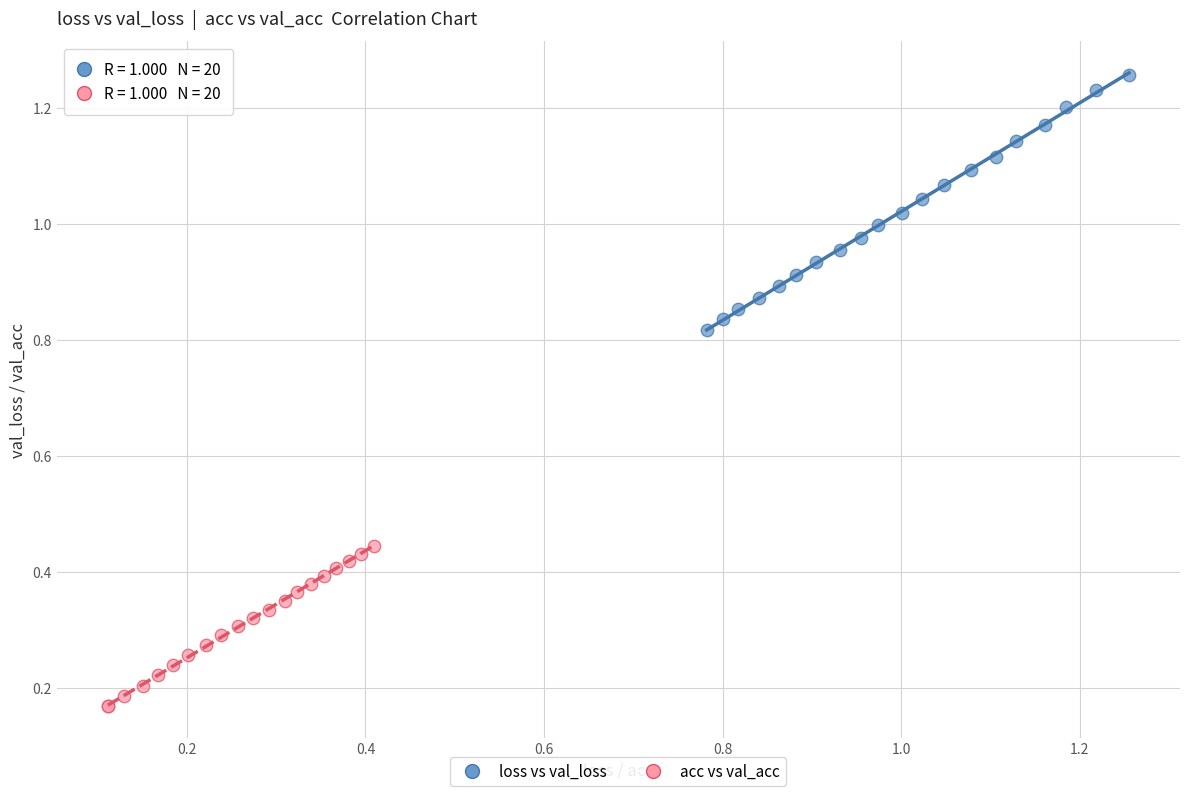

Which series has the widest spread of Y values?

loss vs val_loss